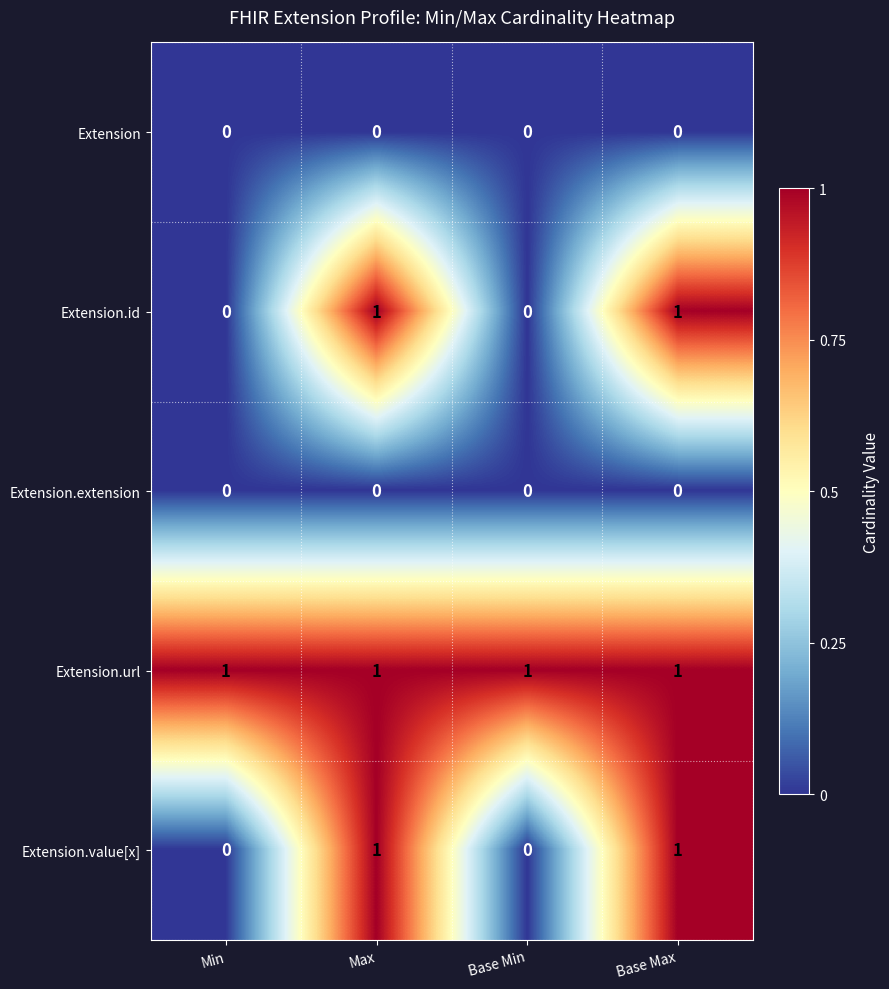

Count the Extension.id values in the range 0 to 1.

4